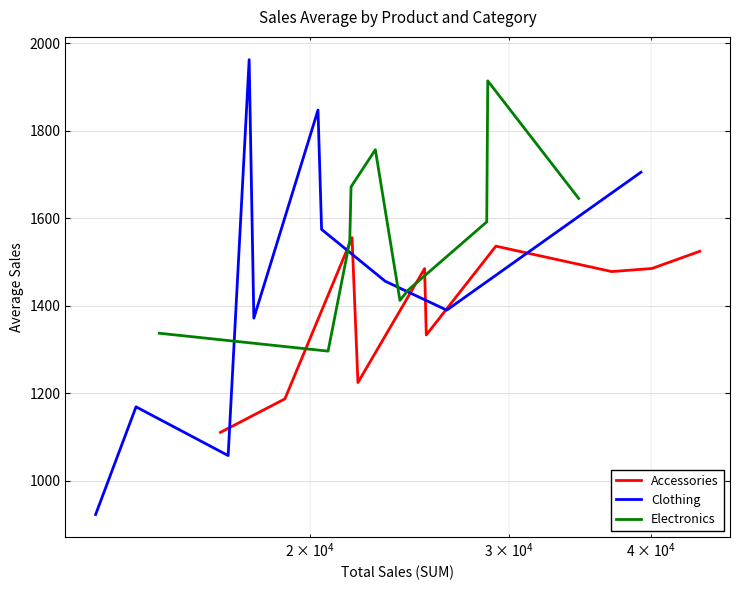

What is the lowest value of the Accessories series?

1110.9